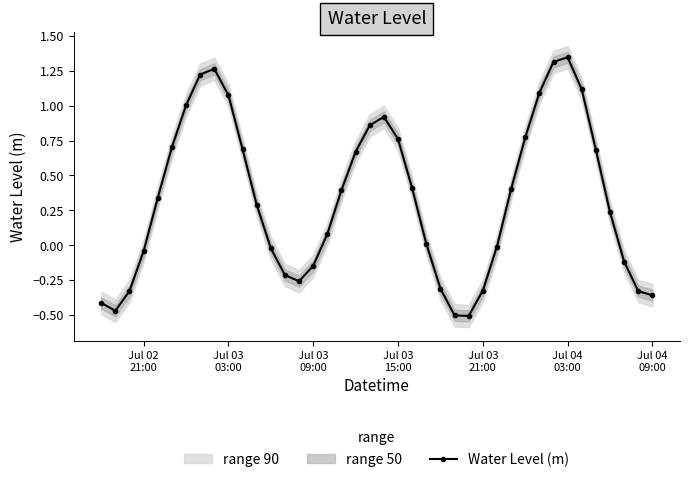

What is the minimum value shown in the chart?

-0.5